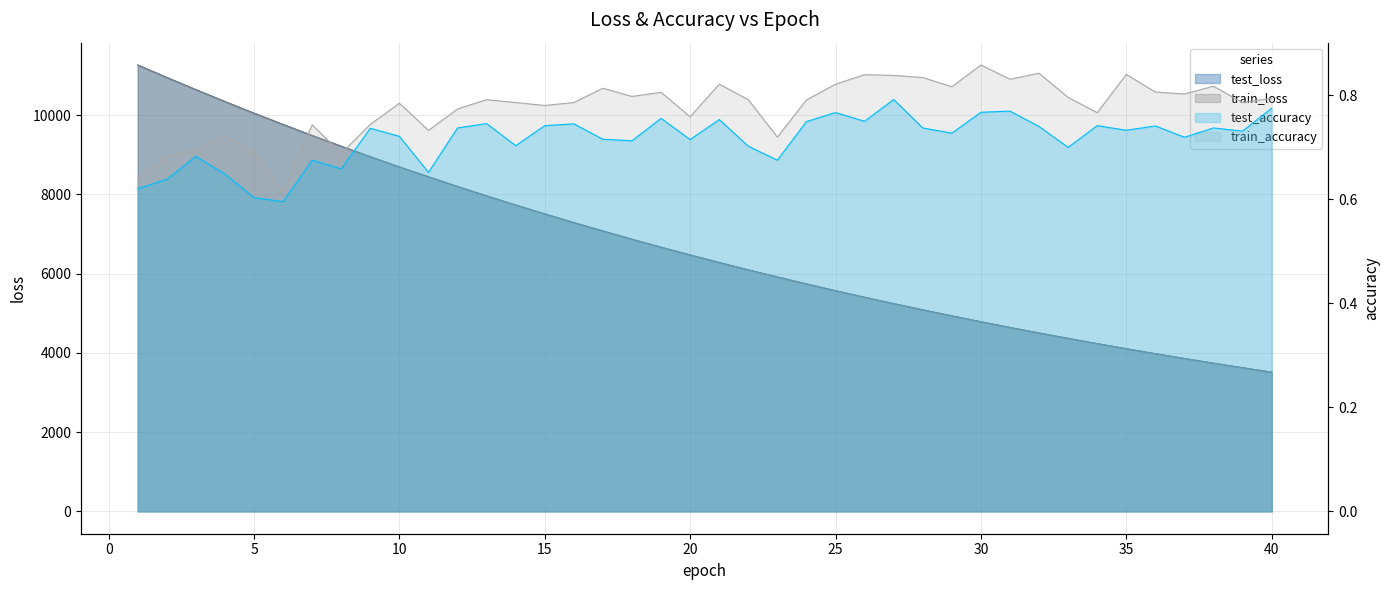

At which label is test_loss closest to 7388?

16